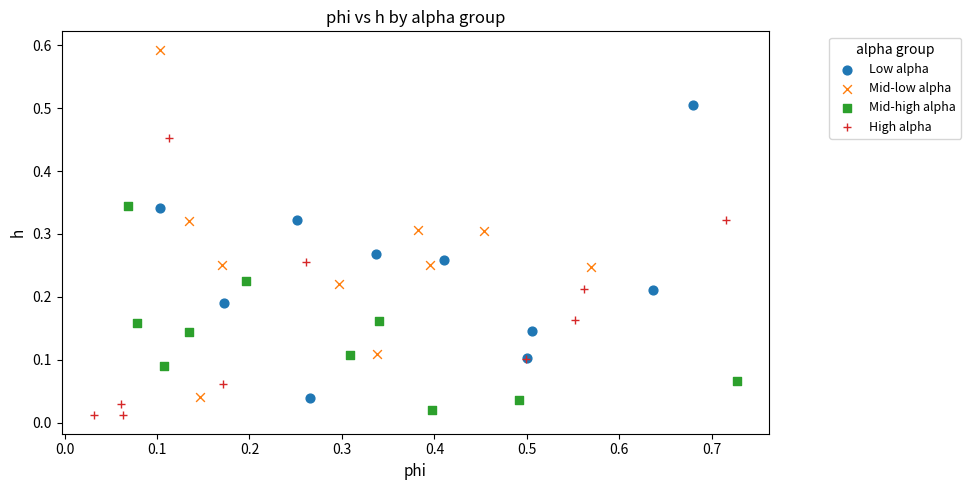

Which series reaches the maximum Y coordinate?

Mid-low alpha